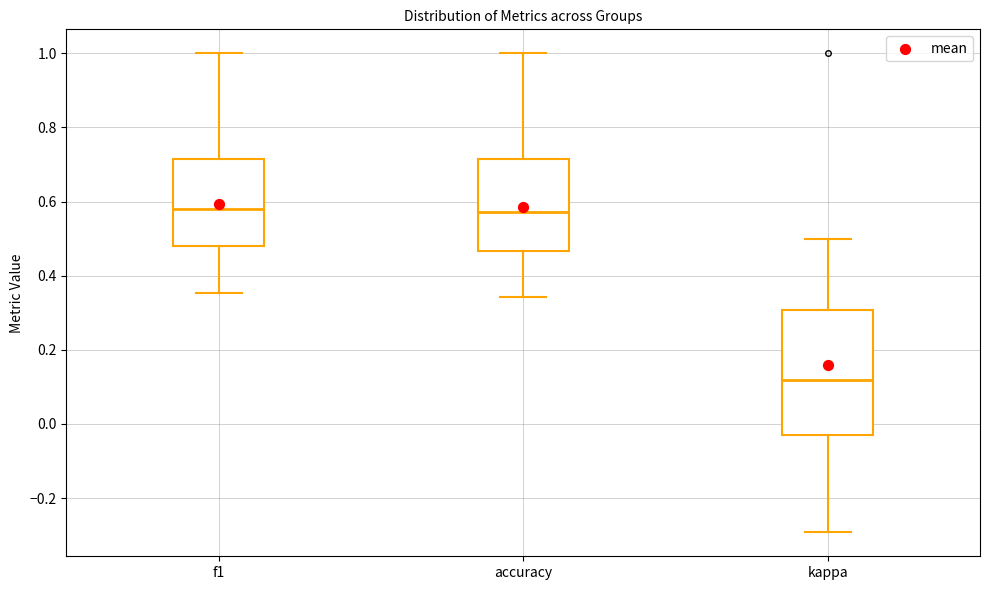

Reading left to right, read every box against the y-axis: the position of its median line, the range the box covers, and the ends of its whiskers. The values are not printed on the chart, so give them approximately, as read against the axis.

f1: median 0.58, box 0.48 to 0.72, whiskers 0.36 to 1.00
accuracy: median 0.58, box 0.46 to 0.72, whiskers 0.34 to 1.00
kappa: median 0.12, box -0.02 to 0.30, whiskers -0.30 to 0.50